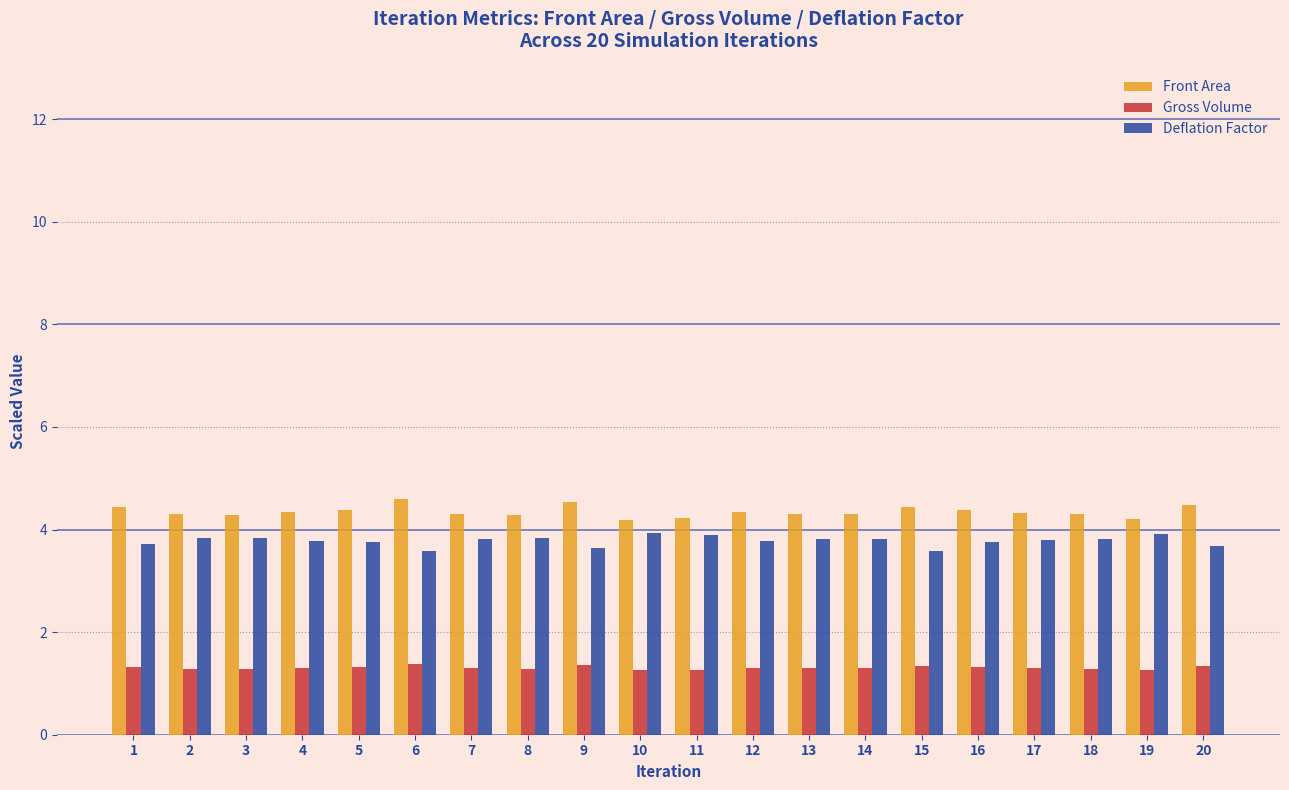

What is the minimum value shown in the chart?

1.3